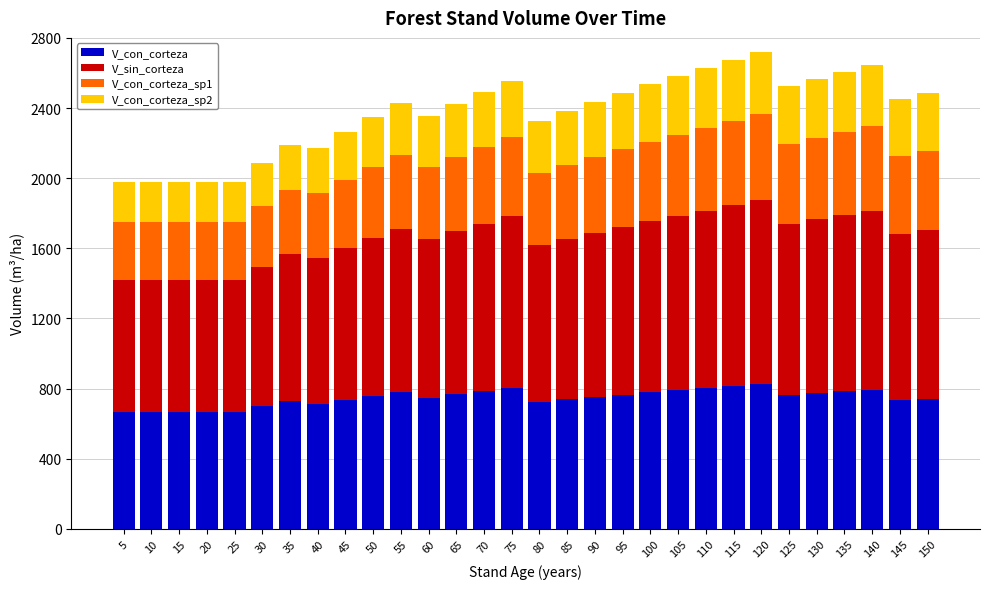

What is the total value across all series at 10?

1979.8